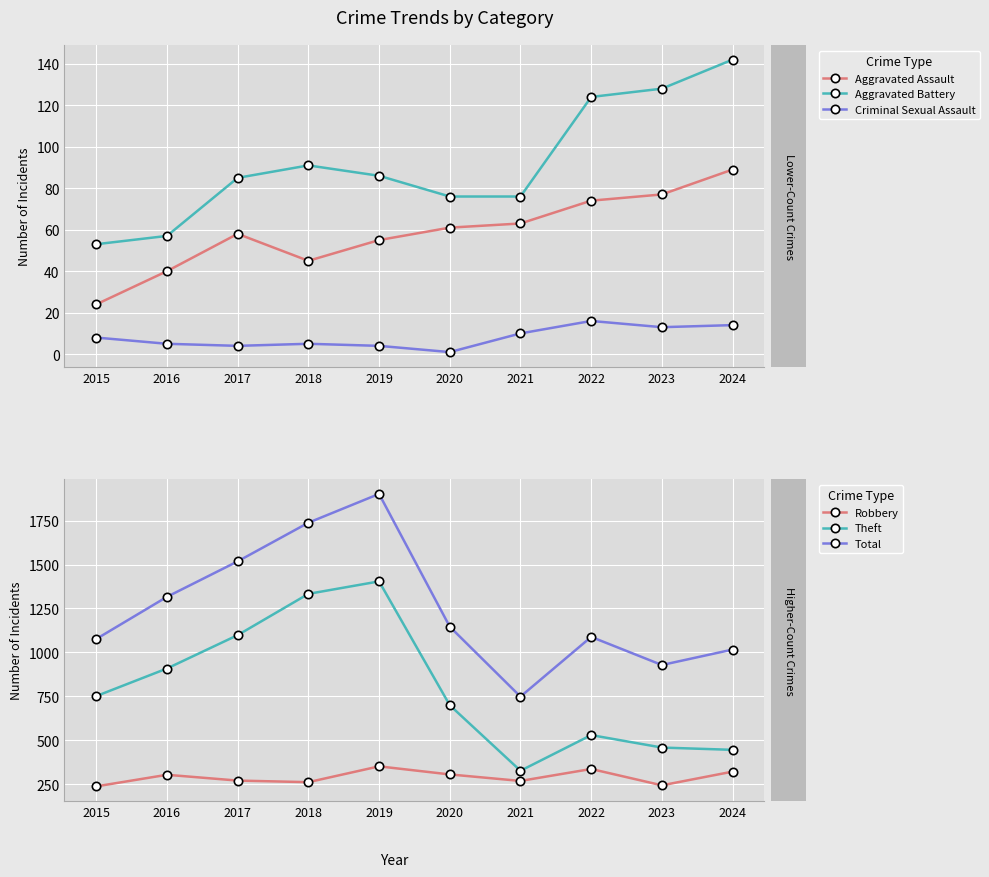

How many data points in Theft are above 751?

4